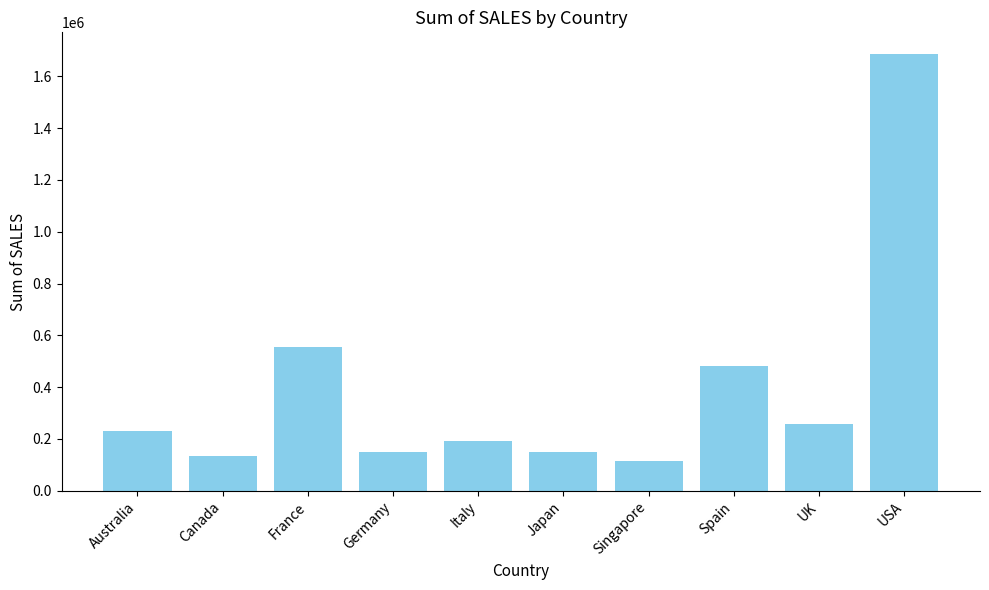

What is the ratio of the value at UK to the value at Australia?

1.1